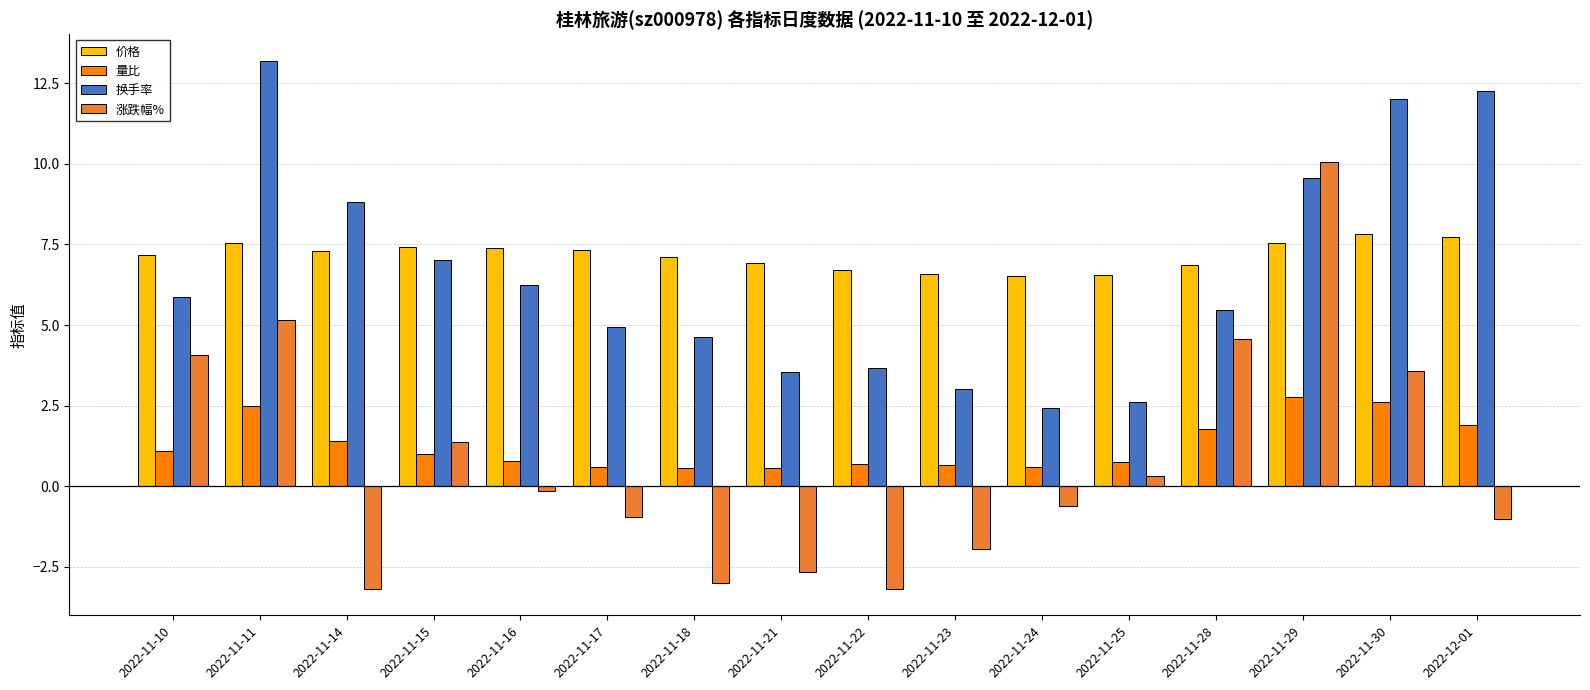

Which series has the widest spread of values?

涨跌幅%